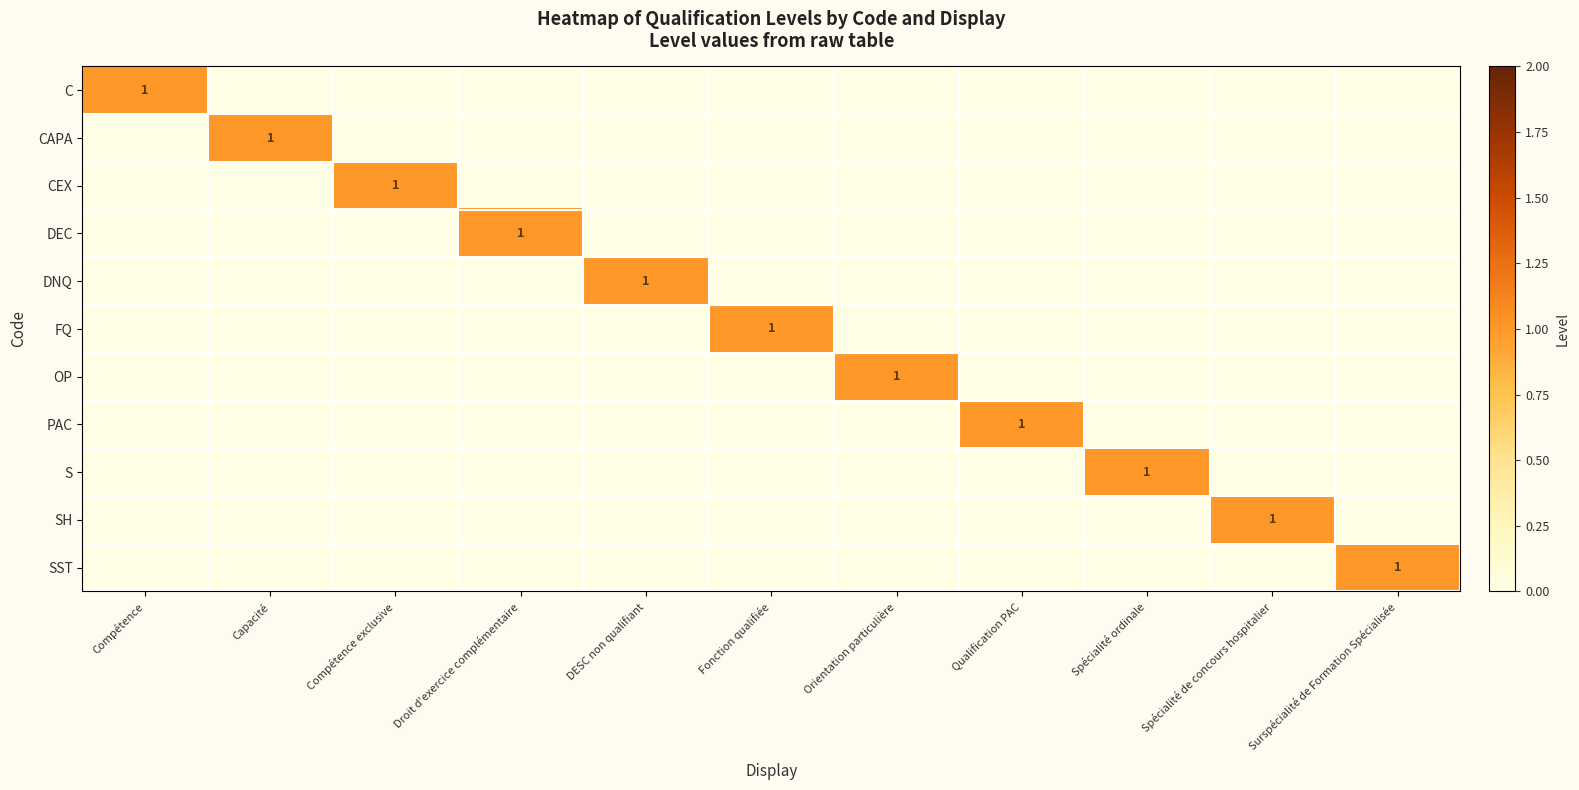

What is the spread (max minus min) of values at Compétence?

1